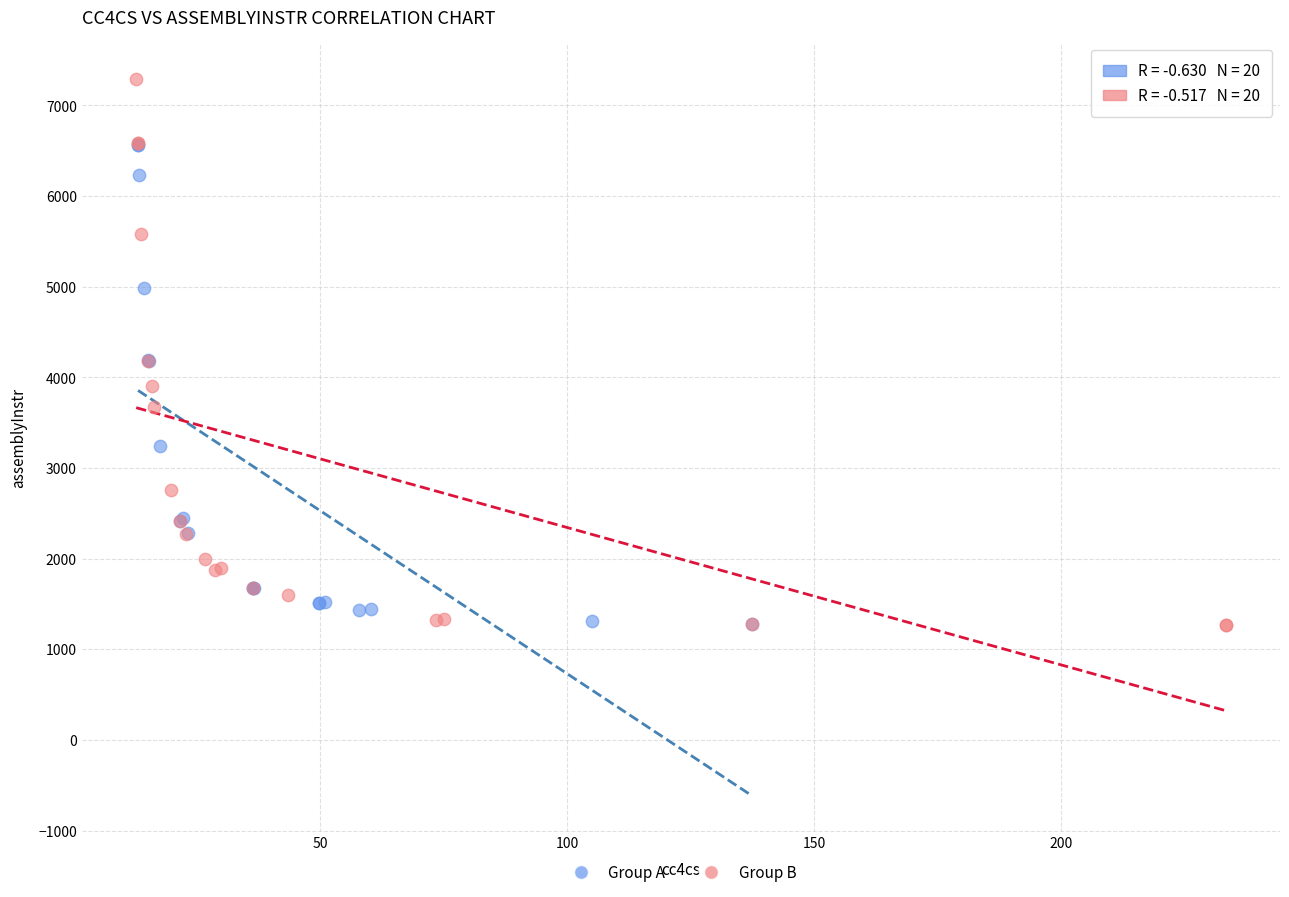

Which series contains the highest Y value?

Group B